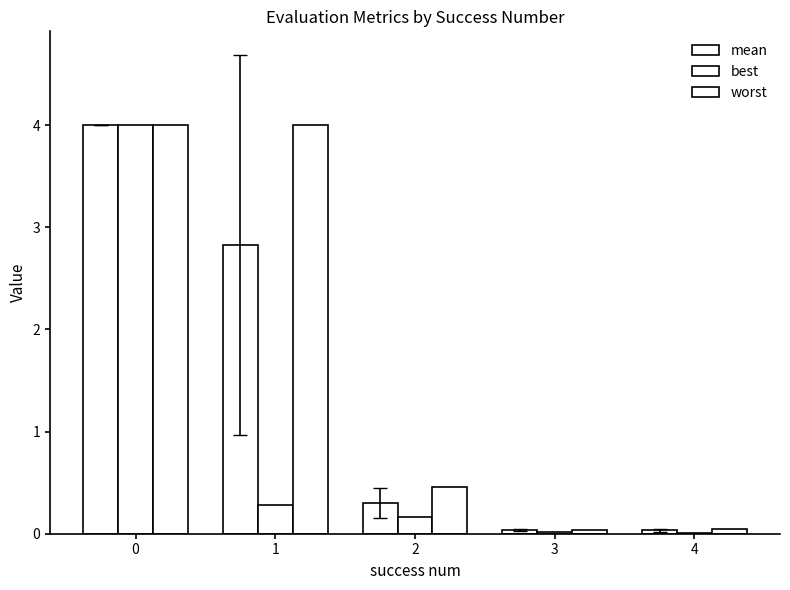

Are the bars horizontal?

No